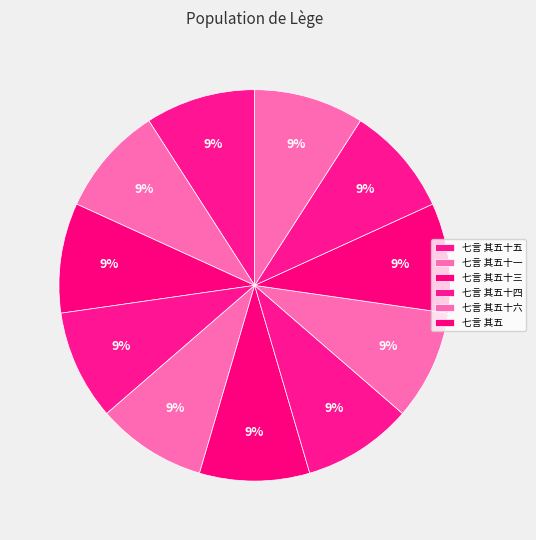

To the nearest percent, what is the average slice percentage?

9%